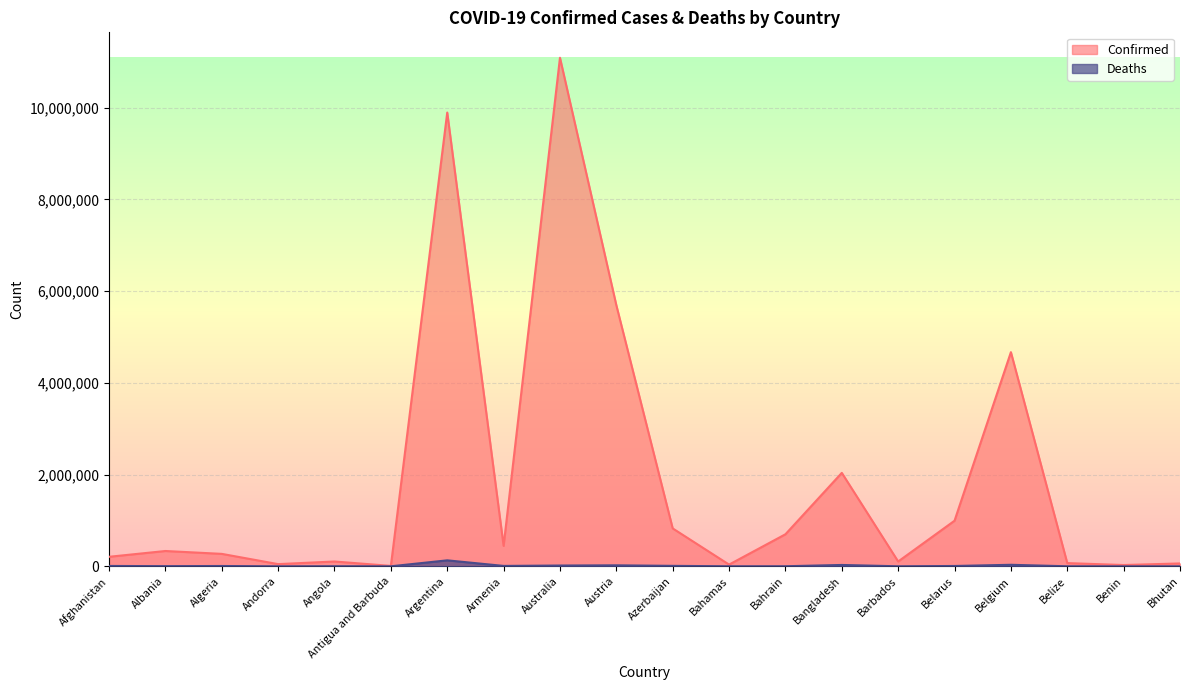

List the series in order of their peak value, highest first.

Confirmed, Deaths